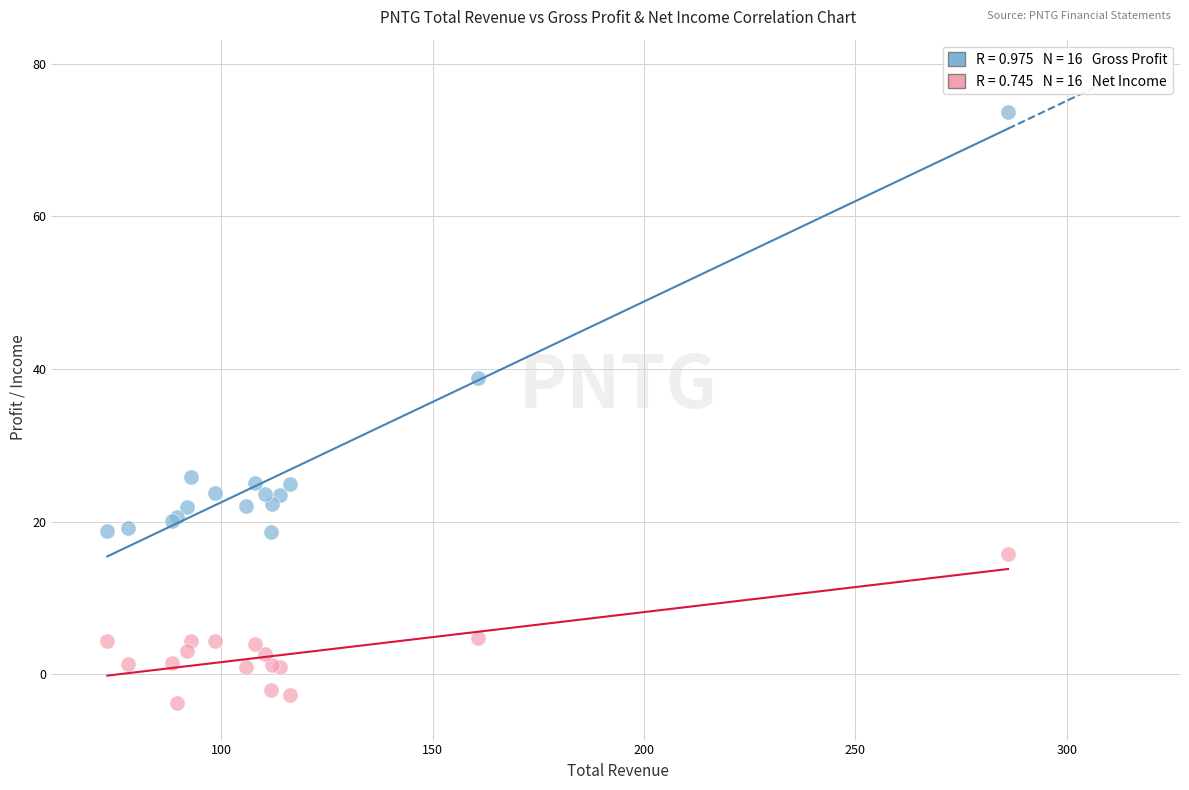

Across all series, what Y value is closest to 34?

38.8